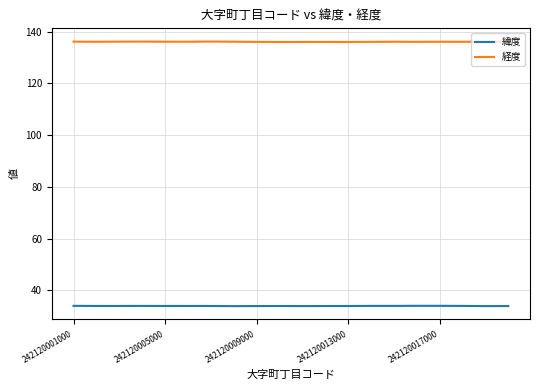

True or false: 緯度 and 経度 intersect in this chart.

False